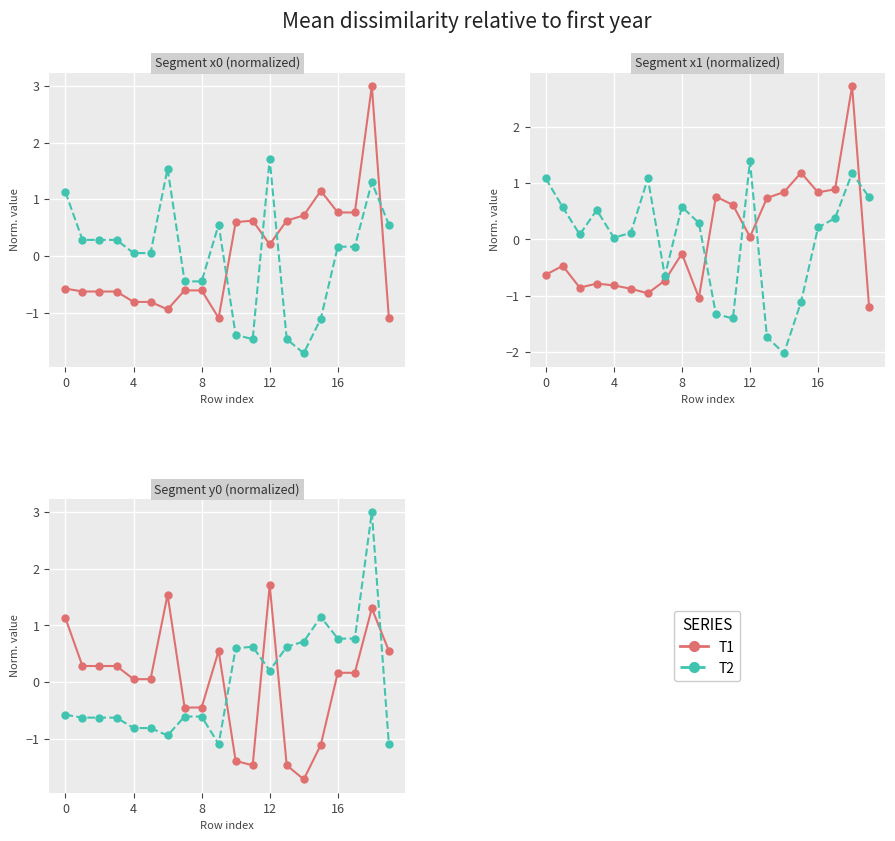

After their last crossing, which series has the higher values: T2 or T1?

T1